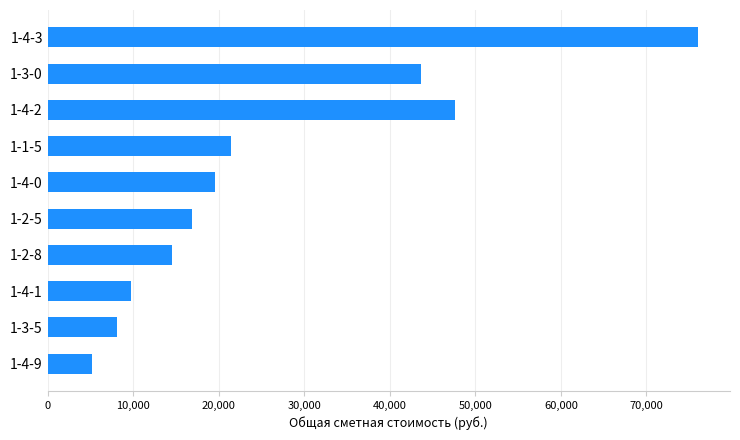

Is it true that the value at 1-3-0 is 43628.6?

True